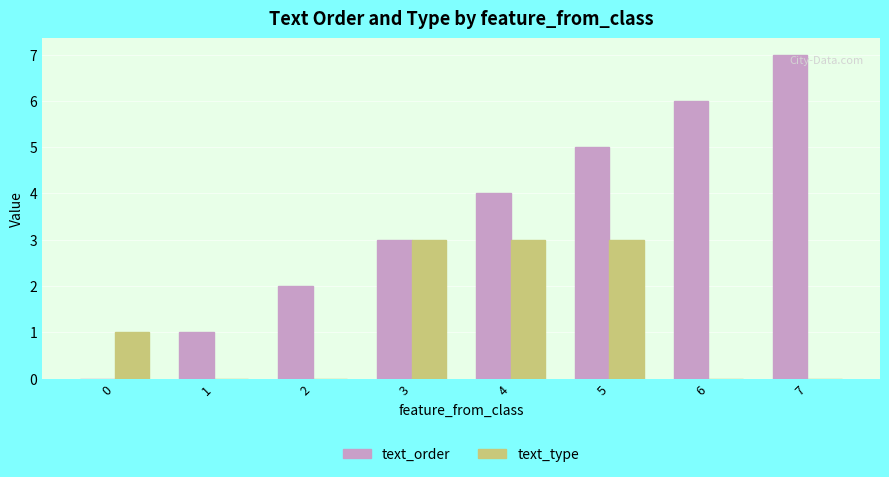

How many groups of bars are there?

8